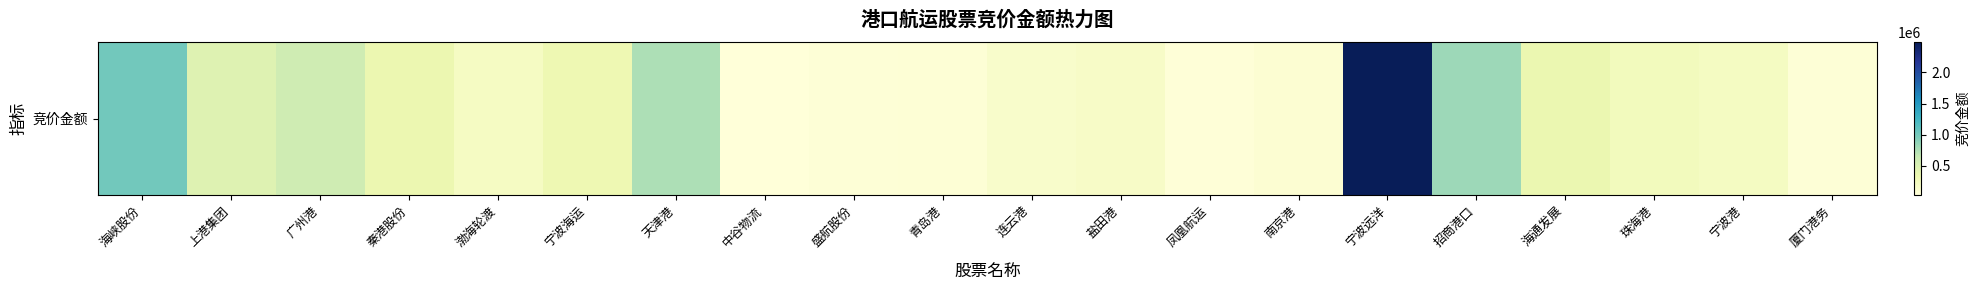

Which category has the lowest value across all series?

中谷物流